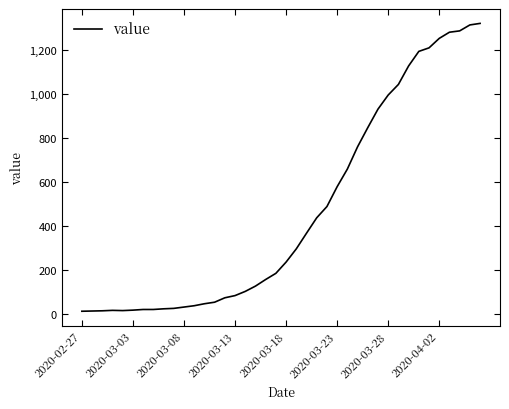

What is the greatest value displayed?

1319